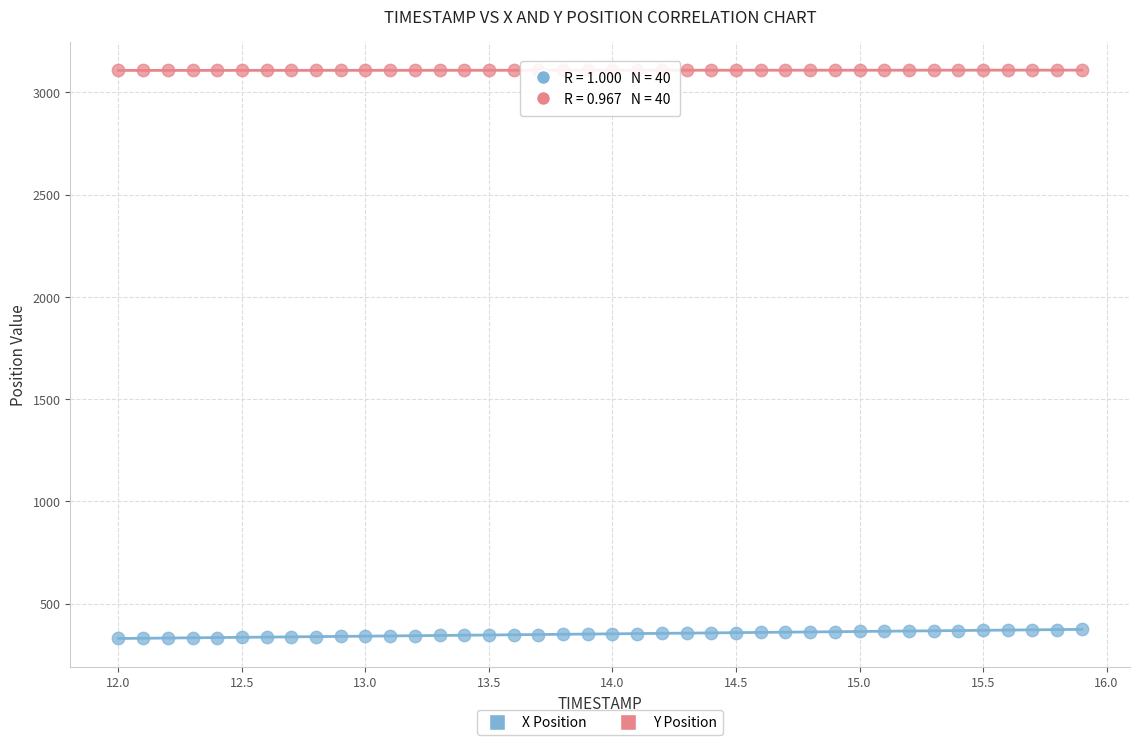

What are all the series names shown in the legend?

X Position, Y Position